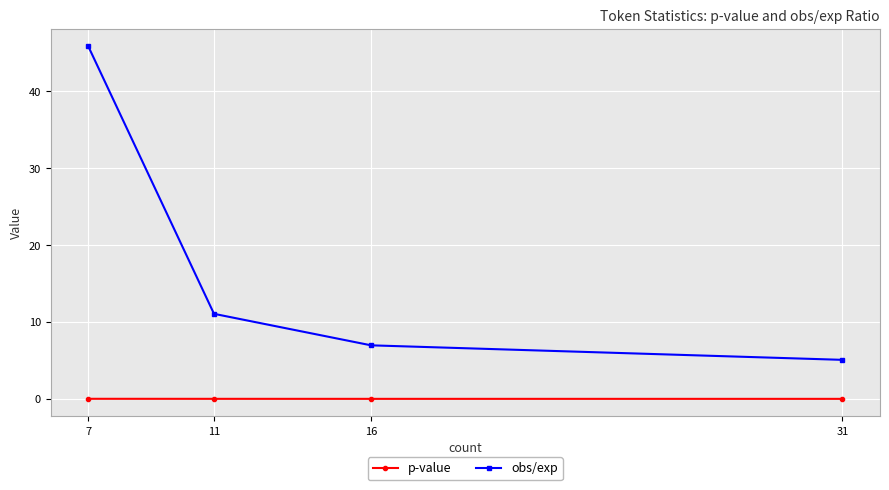

How many lines are shown in the chart?

2